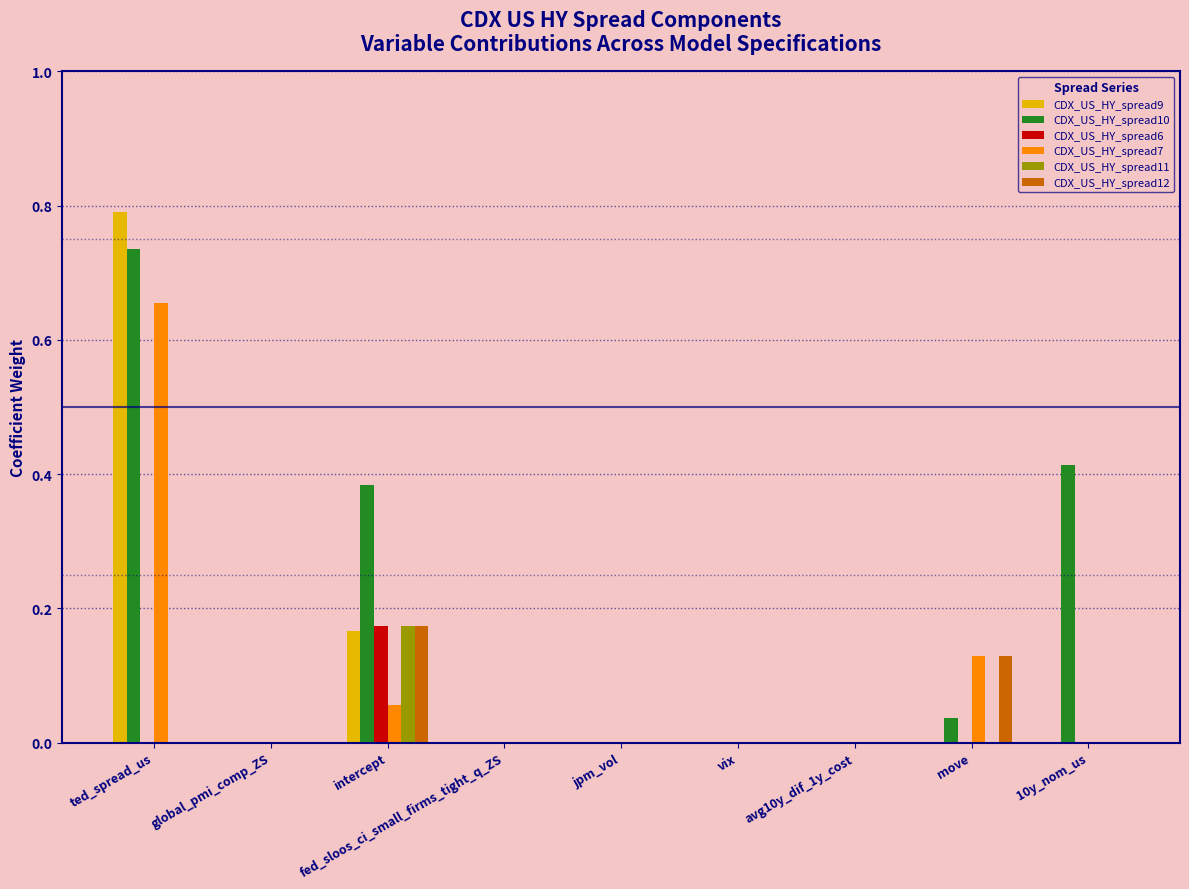

Which series changed the most between intercept and avg10y_dif_1y_cost?

CDX_US_HY_spread10